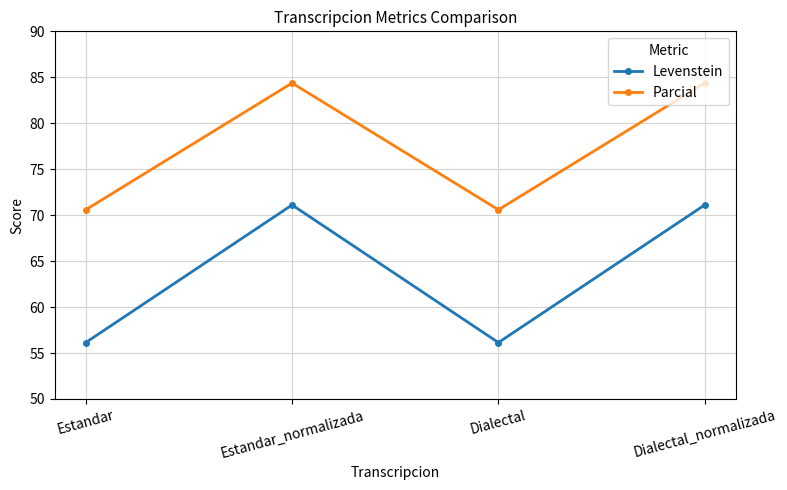

How many data points in Levenstein are less than 71?

2